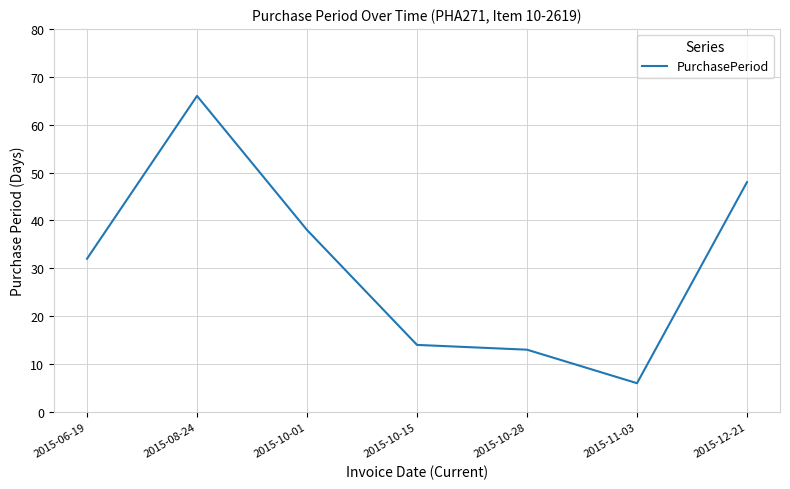

How many interior local valleys (lower than both neighbors) does the data have?

1